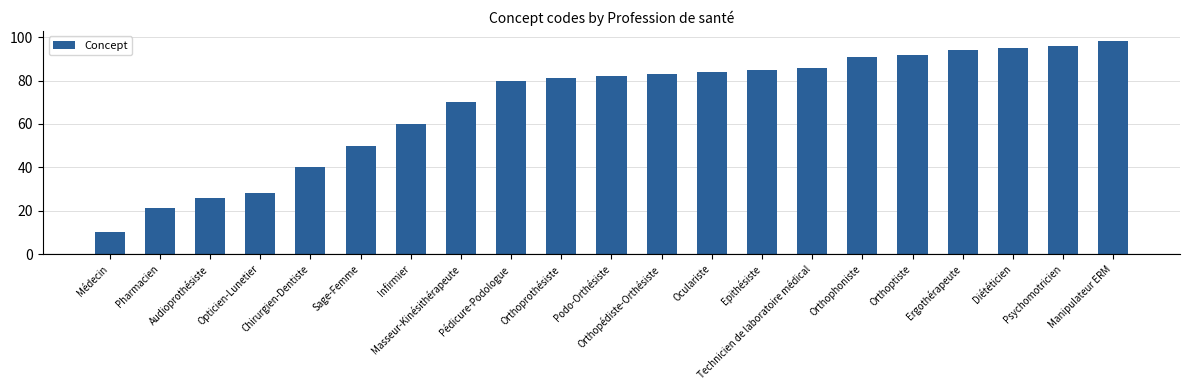

What is the sum of the values at Sage-Femme and Ergothérapeute?

144